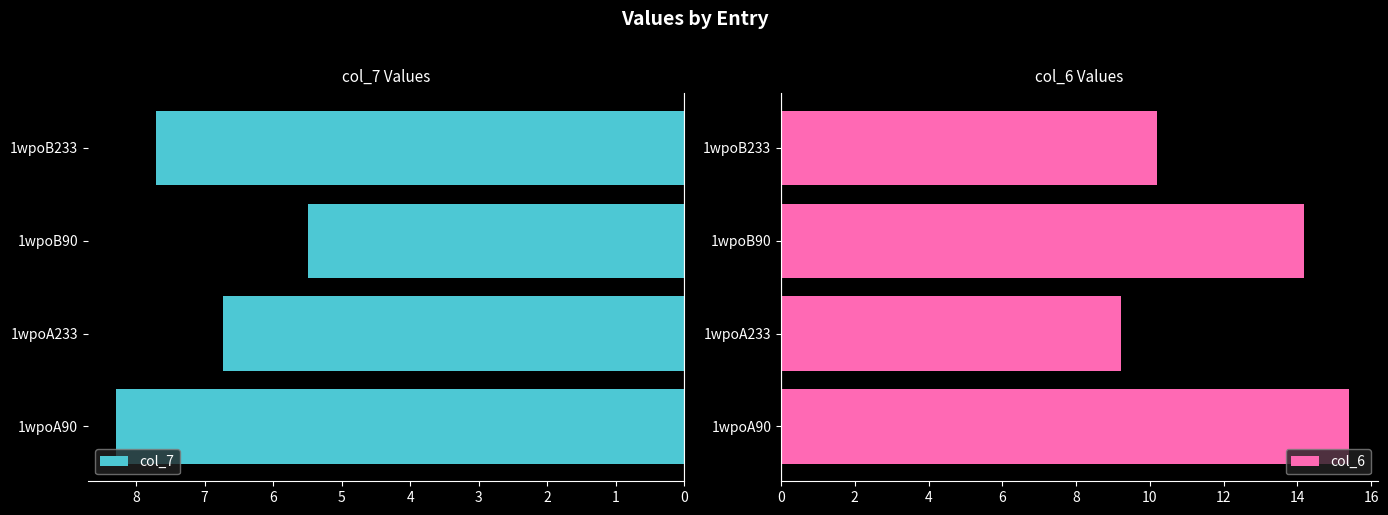

Where is col_6 nearest to the value 12?

1wpoB233